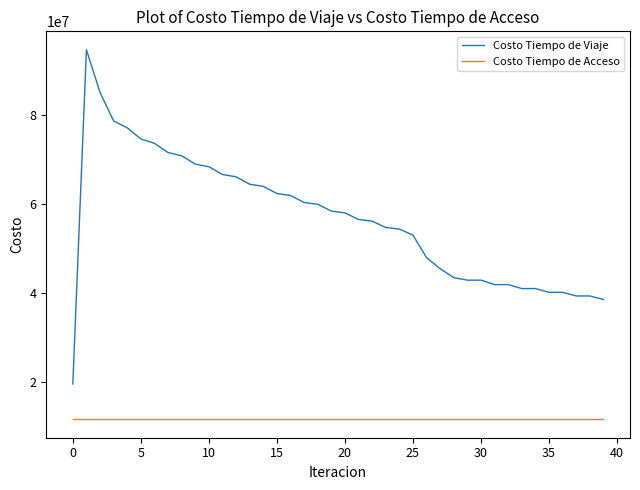

True or false: Costo Tiempo de Viaje and Costo Tiempo de Acceso intersect in this chart.

False